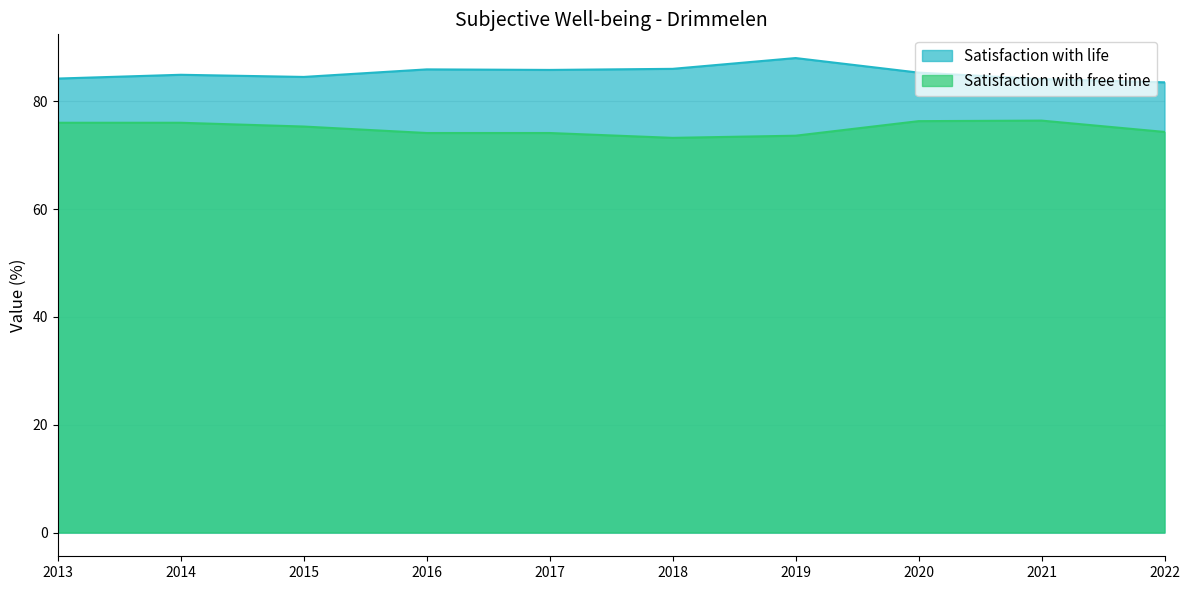

True or false: Satisfaction with life and Satisfaction with free time intersect in this chart.

False